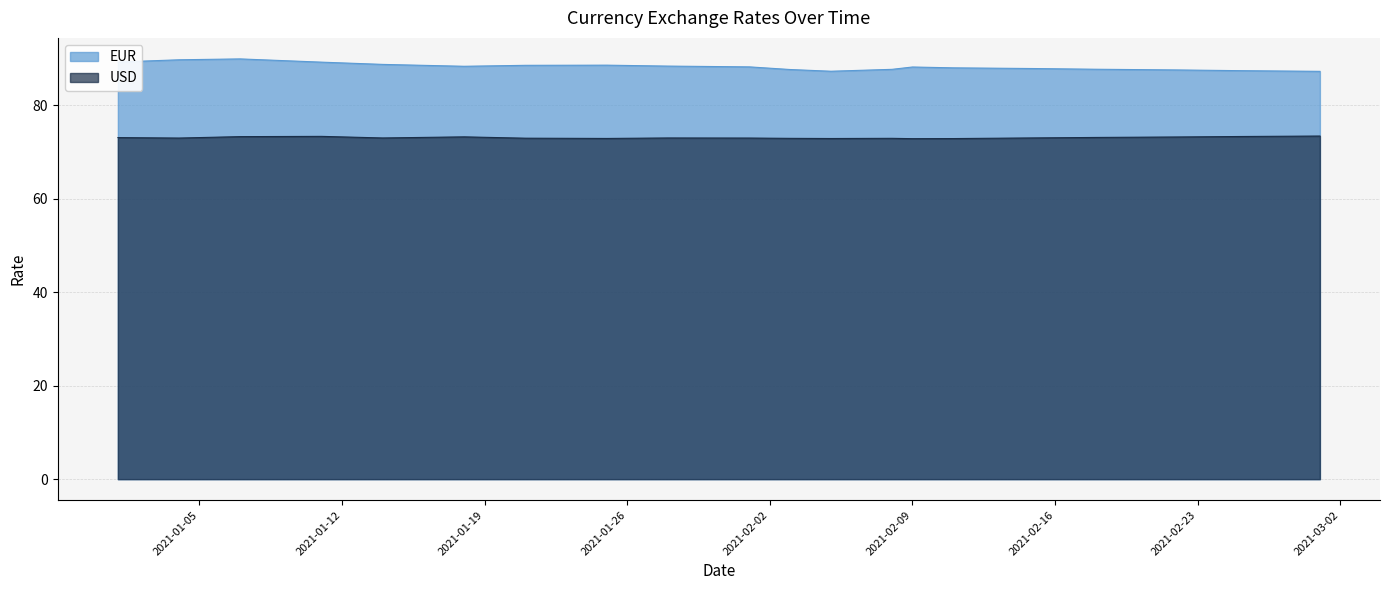

Rank the series by their maximum value, from highest to lowest.

EUR, USD